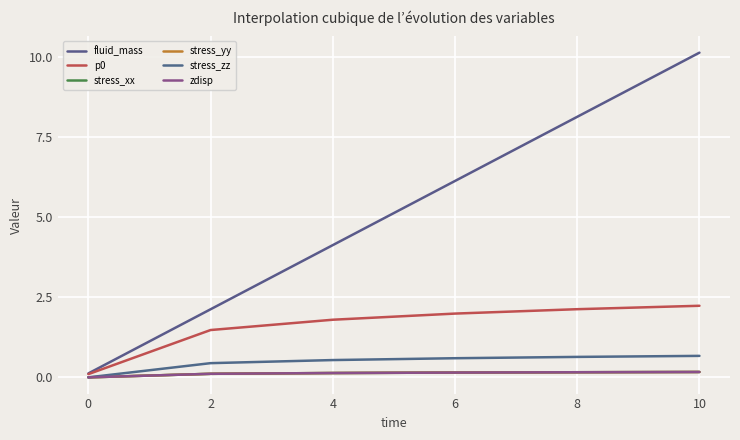

Does the chart display data point markers on the line(s)?

No